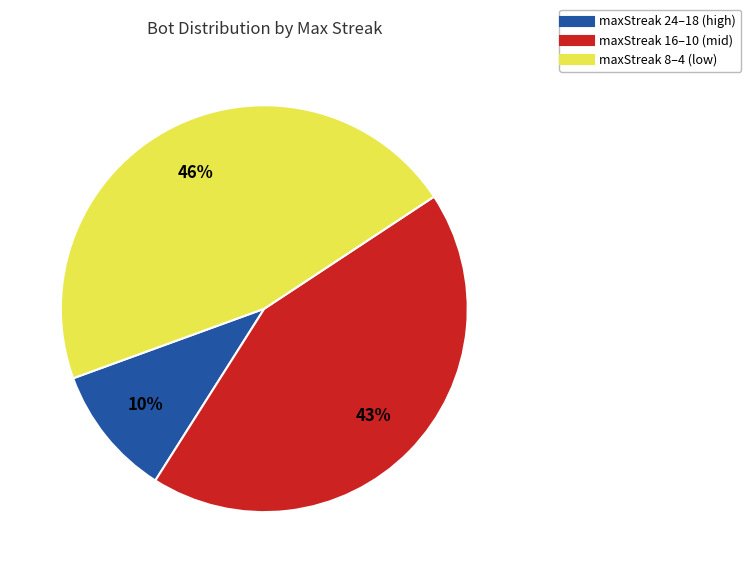

To the nearest percent, what is the difference between the largest and smallest slice percentages?

36%